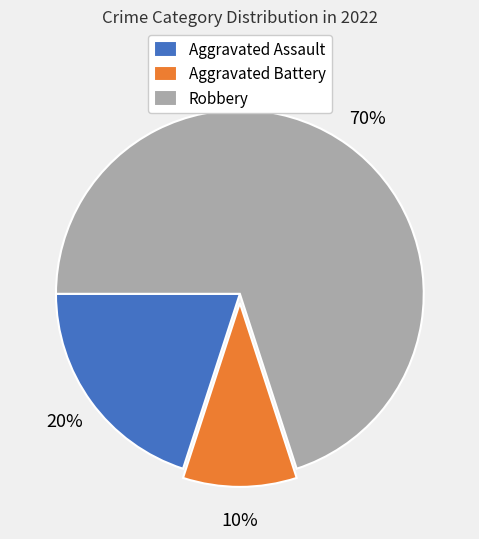

Combined, do Robbery and Aggravated Battery account for over 50%?

Yes